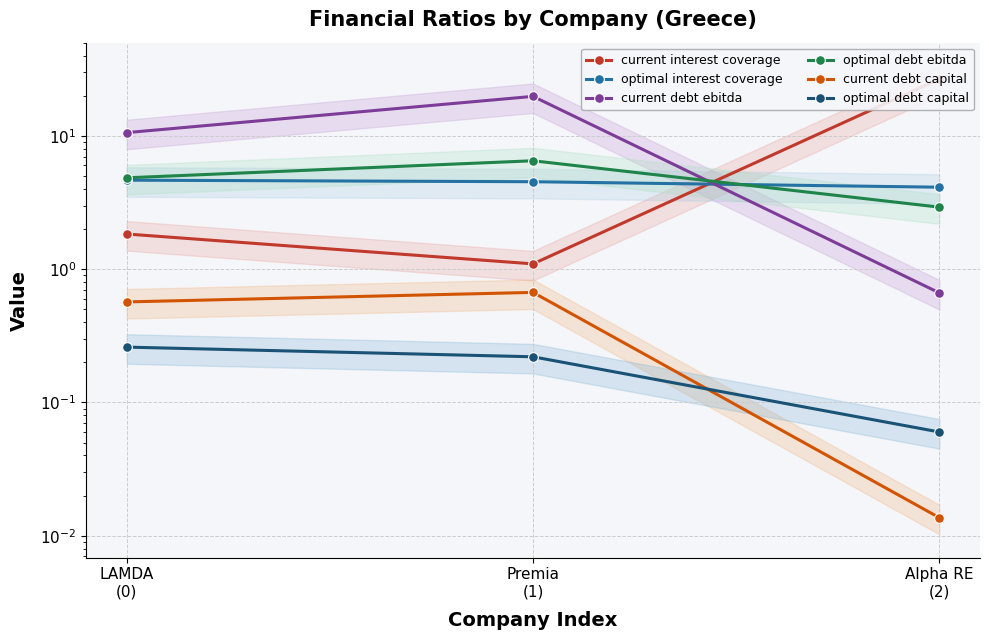

Which series has the largest total across all categories?

current debt ebitda